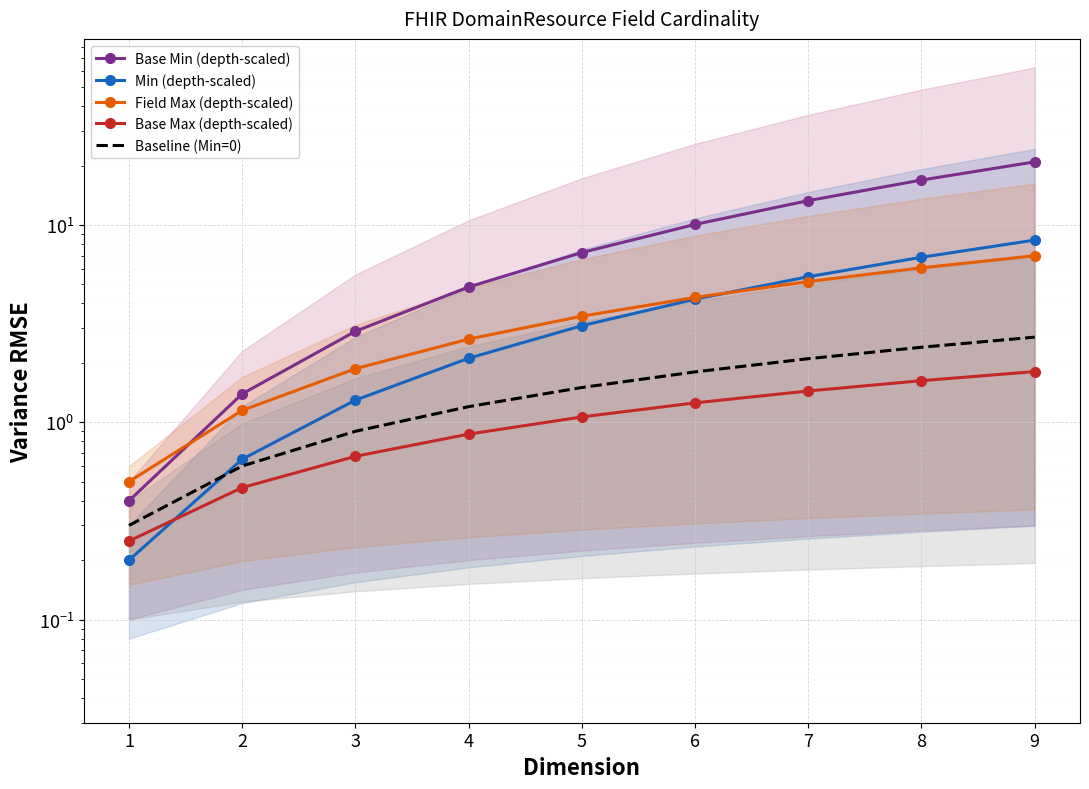

Which series changed the most between 1 and 3?

Base Min (depth-scaled)